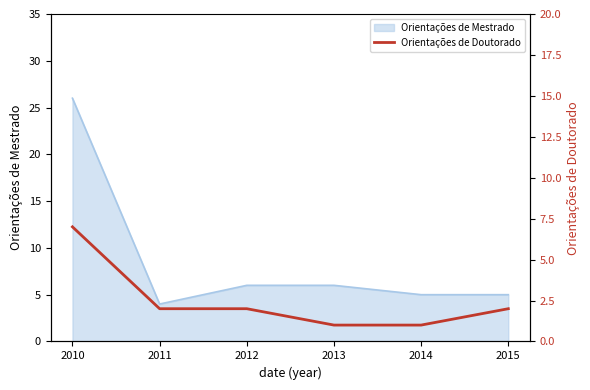

What is the minimum value for Orientações de Mestrado?

4